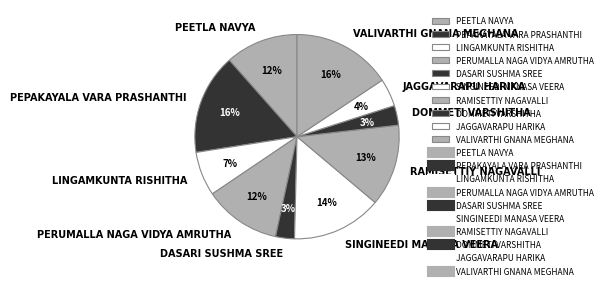

To the nearest percent, what is the average slice percentage?

10%